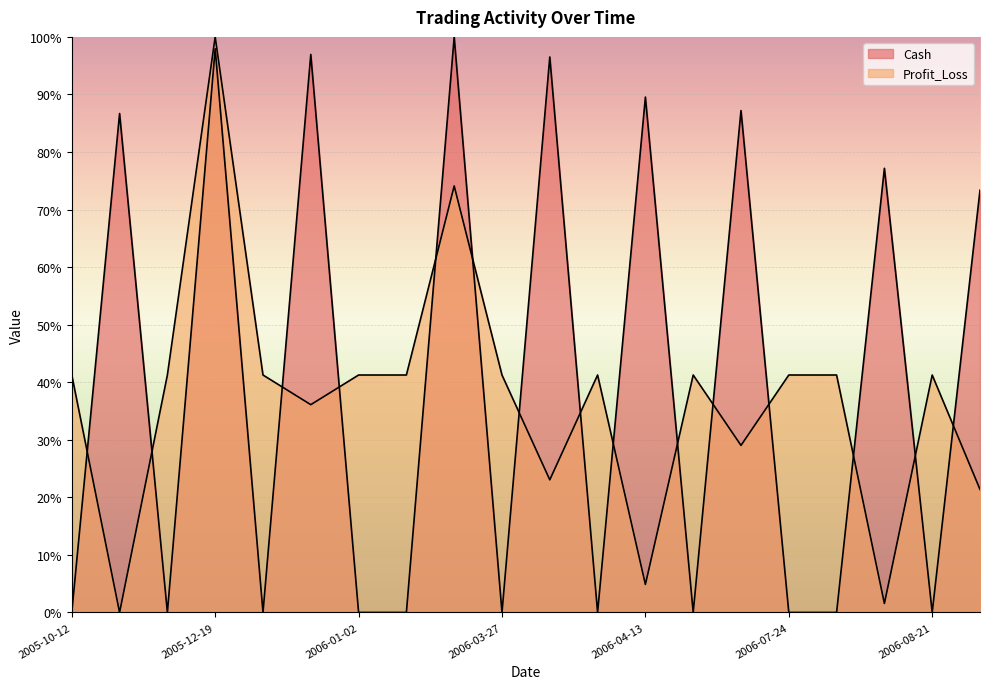

At which category is the sum across all series the highest?

2005-12-19